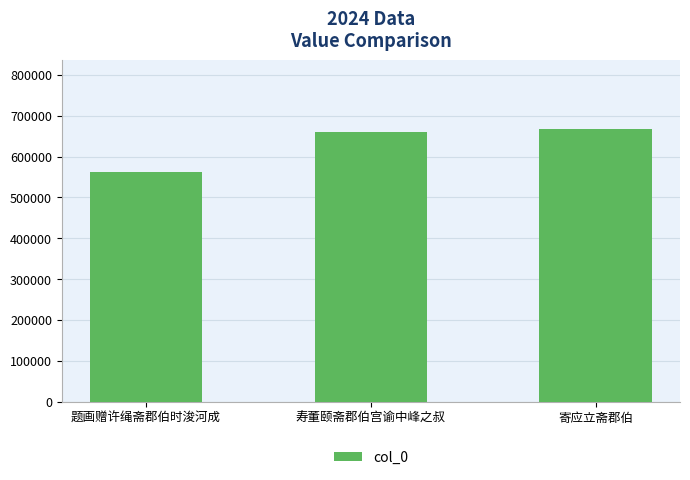

Read the value at 题画赠许绳斋郡伯时浚河成, to the nearest 50.

563200